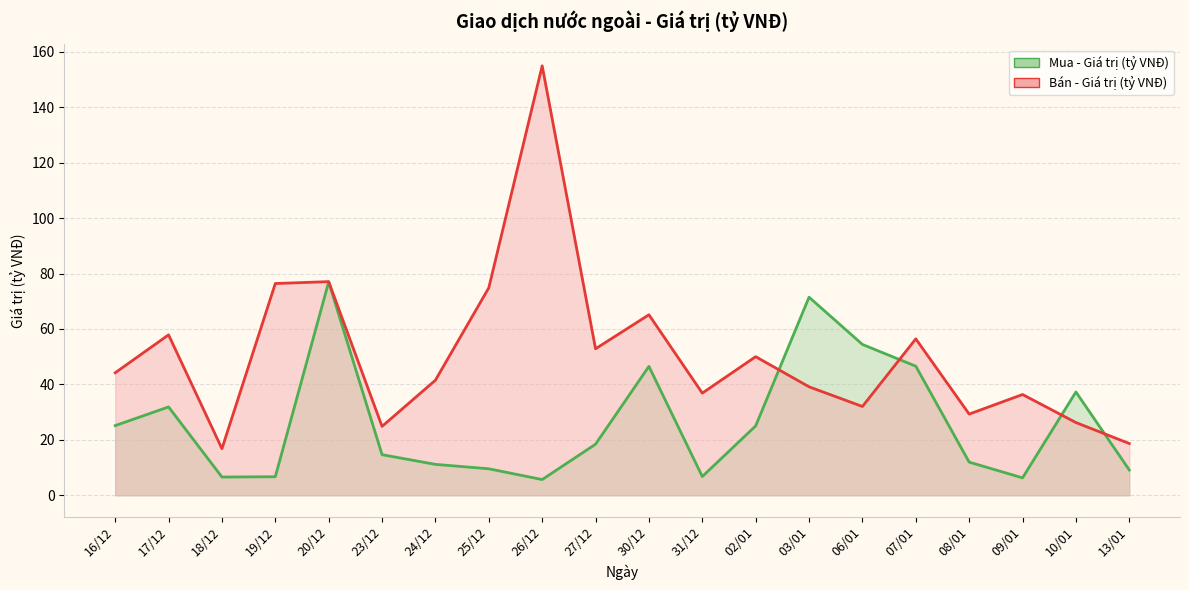

Which series has the largest total across all categories?

Bán - Giá trị (tỷ VNĐ)